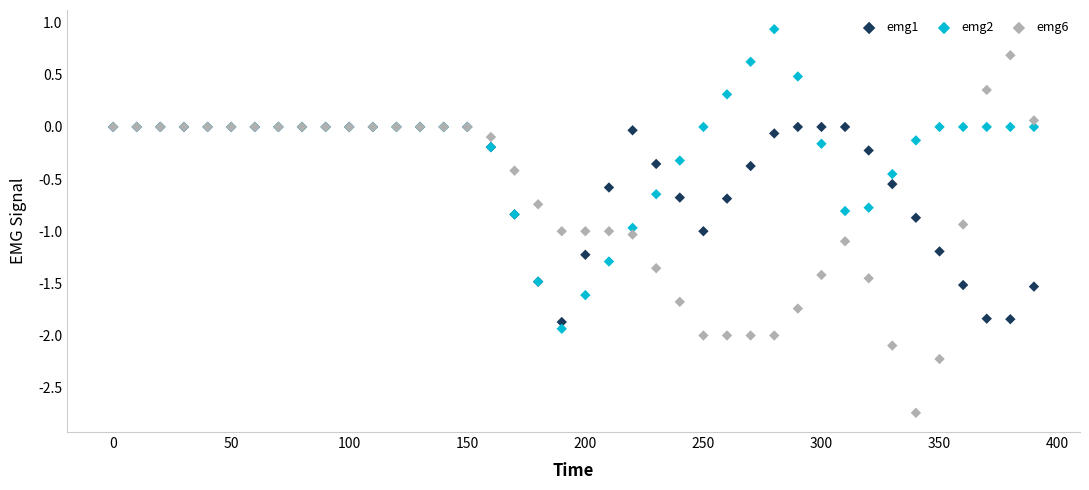

What are all the series names shown in the legend?

emg1, emg2, emg6